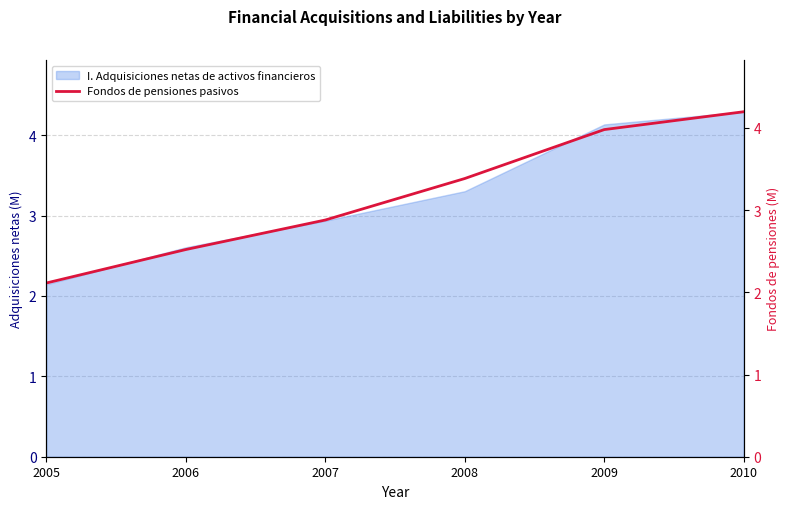

True or false: the data has more than 1 interior local peaks.

False